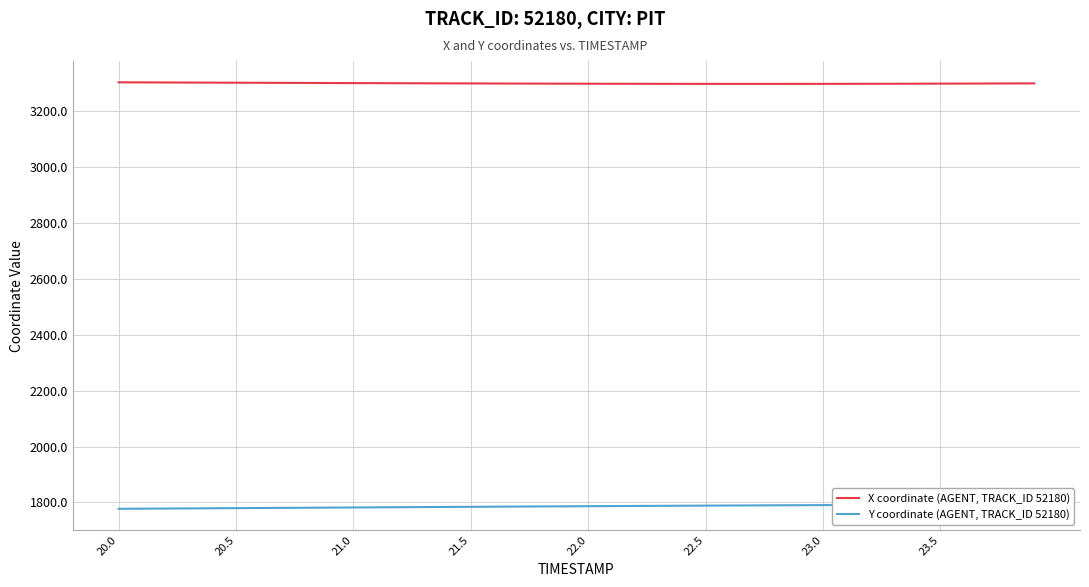

What is the maximum value for X coordinate (AGENT, TRACK_ID 52180)?

3303.6